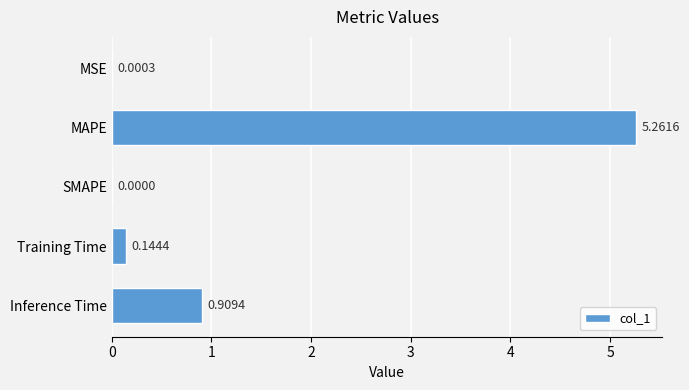

Which label corresponds to the largest value in the chart?

MAPE